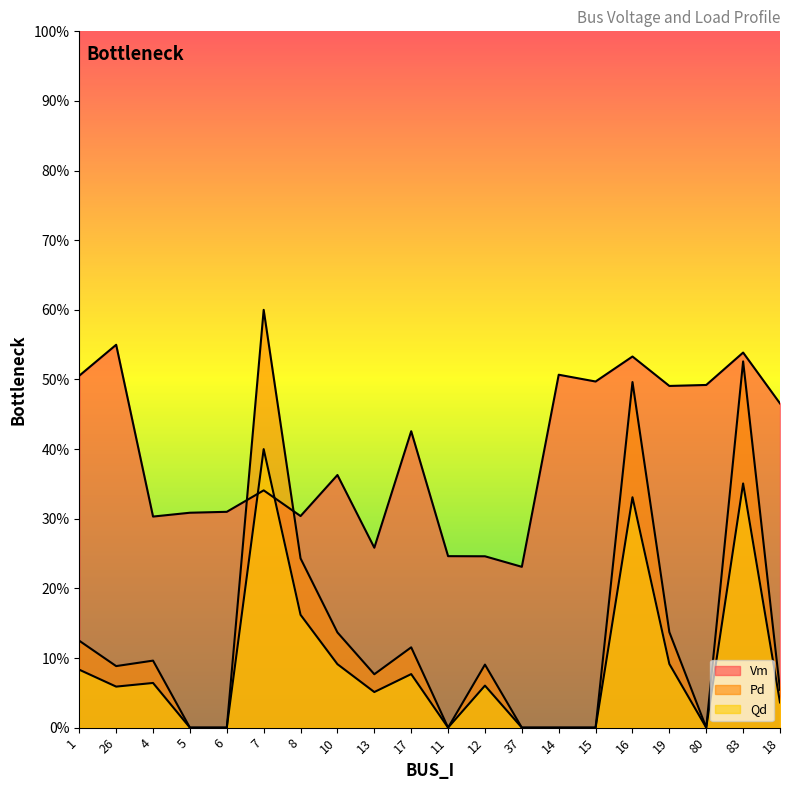

True or false: Vm has more than 1 interior local peaks.

True